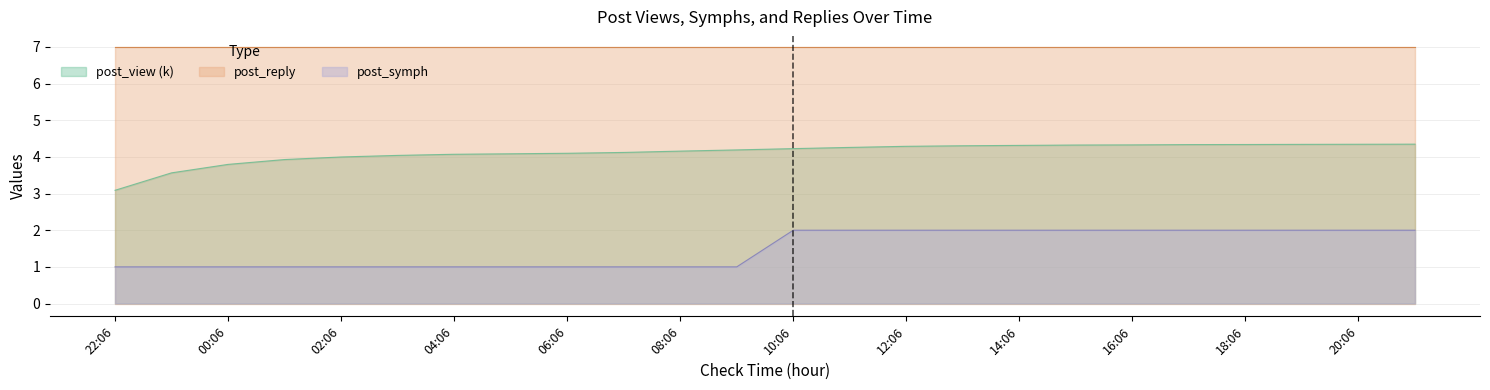

At which category is the sum across all series the highest?

21:06